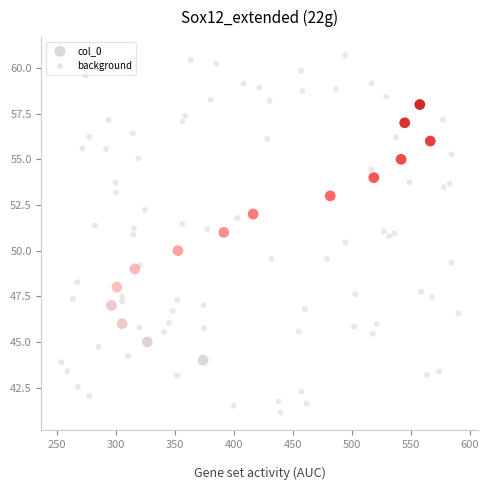

Which series reaches the minimum Y coordinate?

background